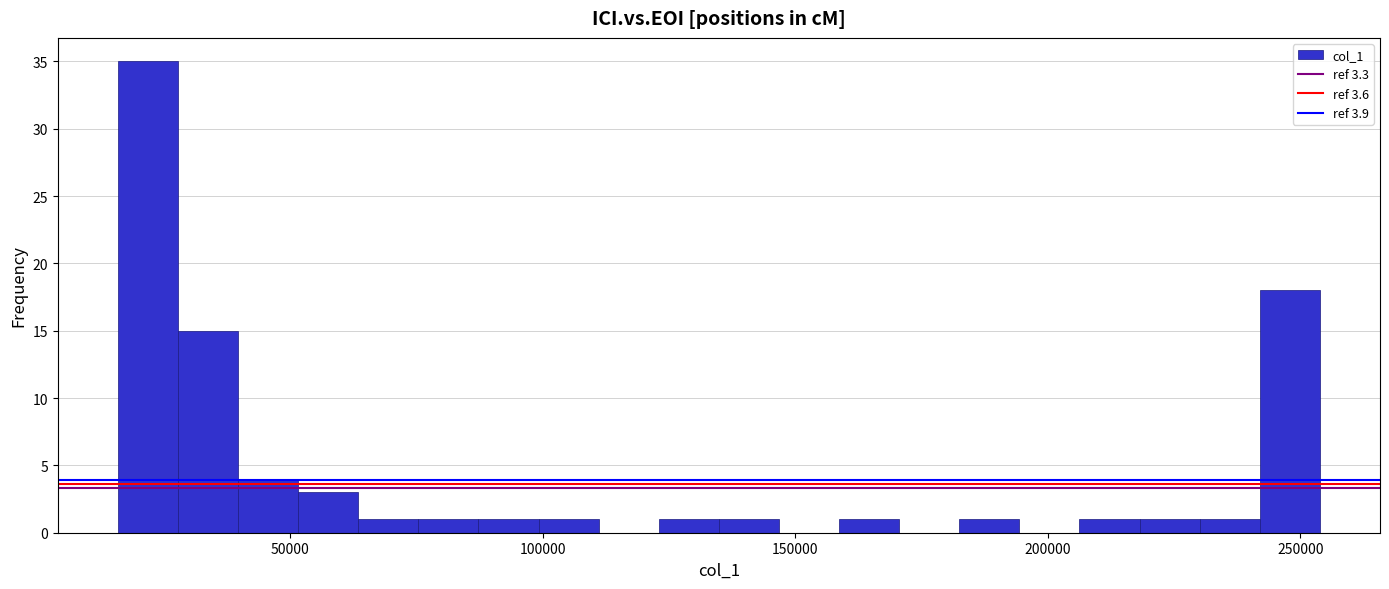

Around what value on the x-axis is the tallest bar? Give the approximate position of its centre, as read against the axis.

20000